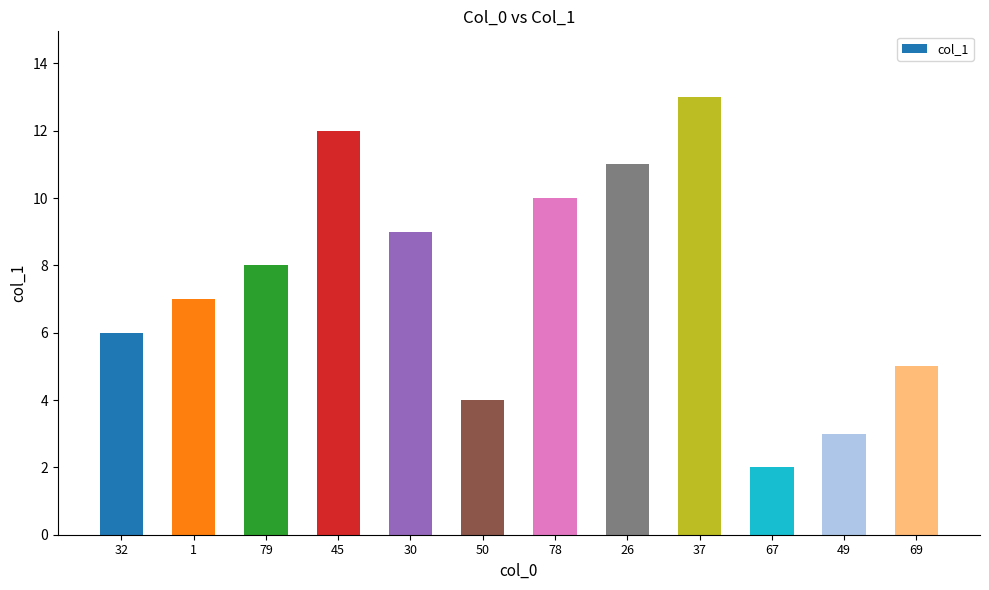

What is the change in value from 45 to 69?

-7.0